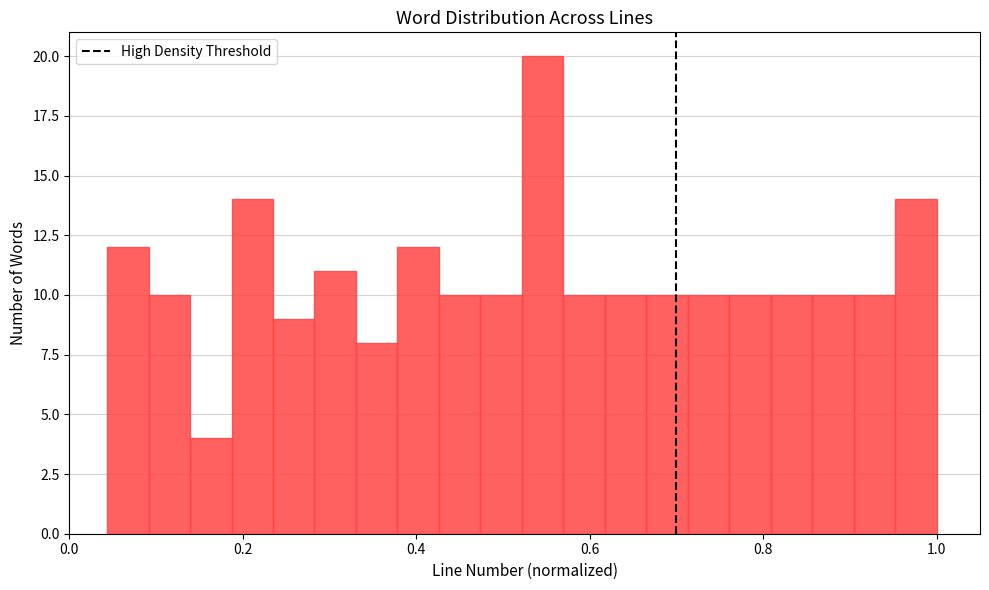

Around what value on the x-axis is the tallest bar? Give the approximate position of its centre, as read against the axis.

0.54